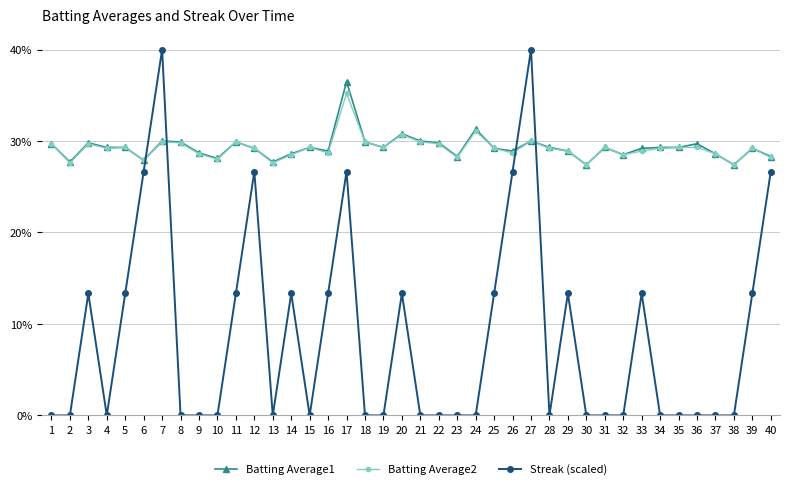

True or false: Streak (scaled) has more than 2 interior local peaks.

True